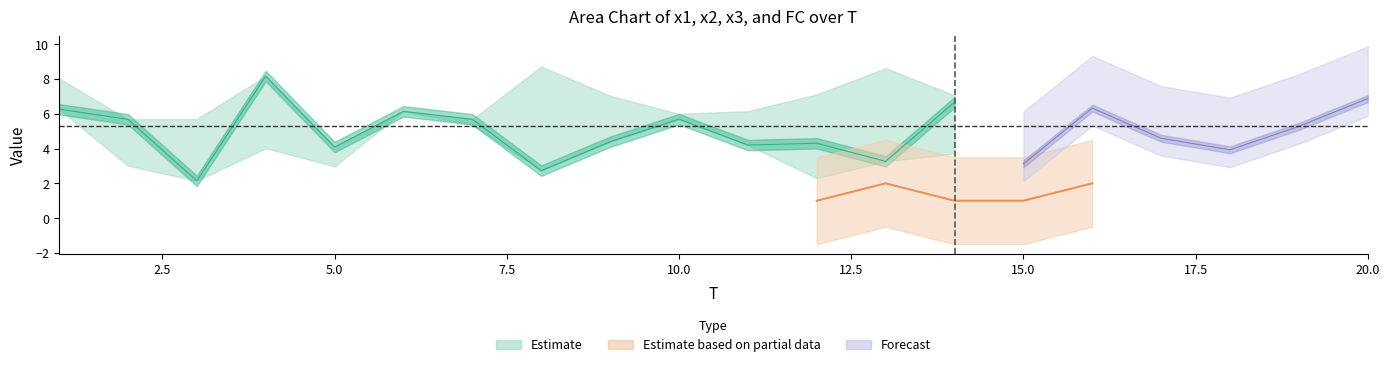

Reading right to left, what are all the values shown in this chart?

x1: 5.9	8.6	6.1	6.0	5.1	5.0	6.7	3.3	4.3	4.2	5.7	4.4	2.7	5.7	6.1	4.1	8.2	2.1	5.7	6.3
x2: 6.9	5.7	6.2	7.1	8.6	5.0	7.1	8.6	7.1	6.2	6.0	7.0	8.7	3.6	4.0	3.2	4.1	5.7	4.5	8.0
x3: 6.9	5.3	3.9	4.6	6.3	3.1	3.7	7.6	2.3	9.5	7.4	7.3	7.9	5.4	8.2	3.0	4.0	4.1	3.0	7.5
FC: 1.0	3.0	0.0	1.0	2.0	1.0	1.0	2.0	1.0	5.0	4.0	0.0	5.0	2.0	8.0	3.0	4.0	3.0	3.0	0.0